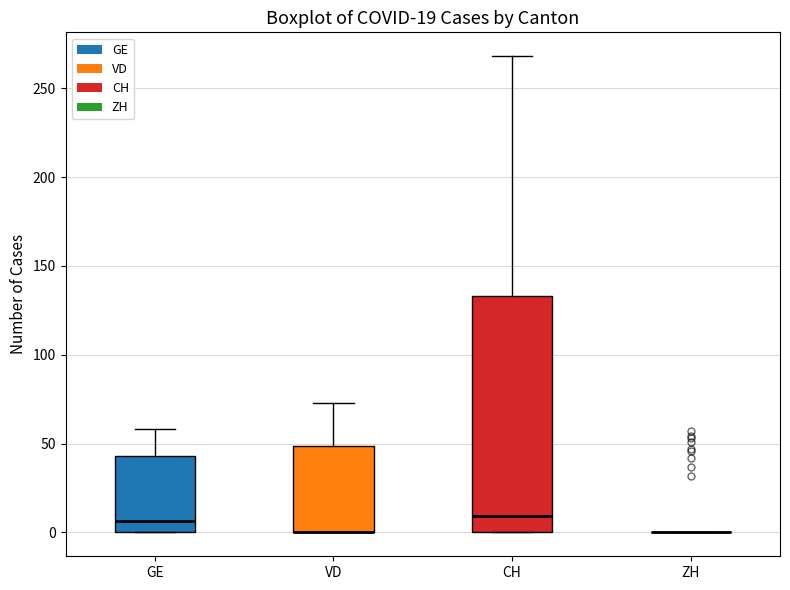

Comparing the boxes themselves (not the whiskers), which one is the tallest?

CH